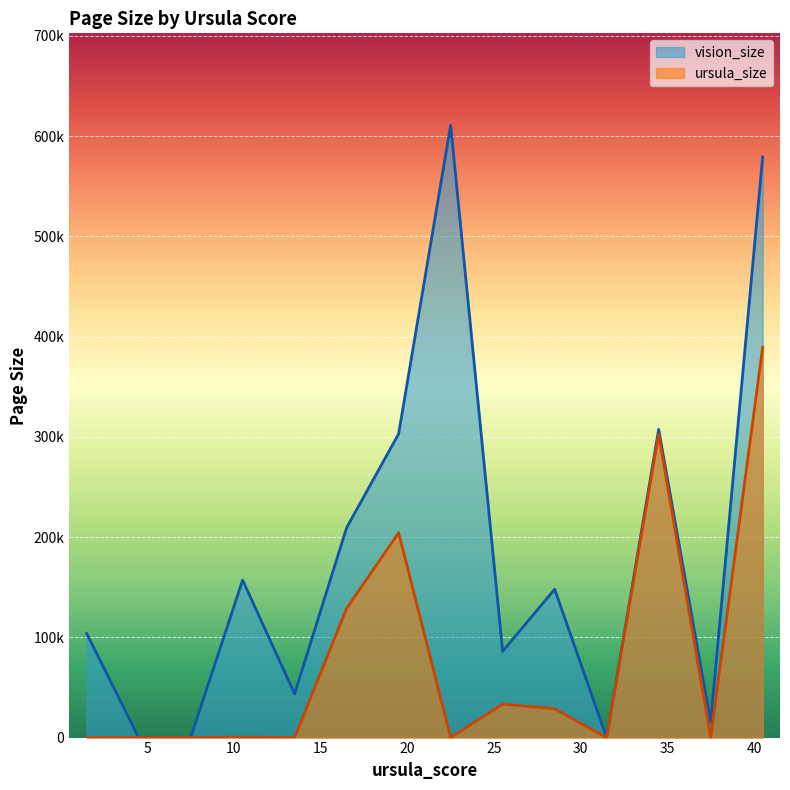

Between 1 and 32, which is larger?

1